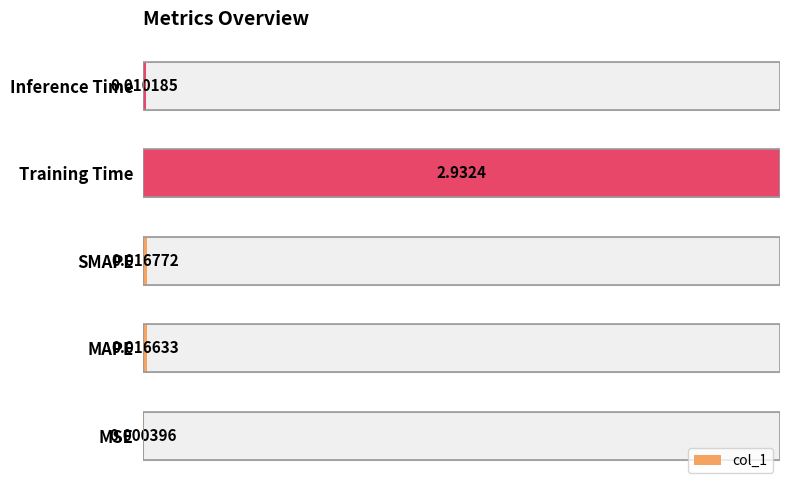

The chart shows a value of 0.0 at 0. True or false?

False